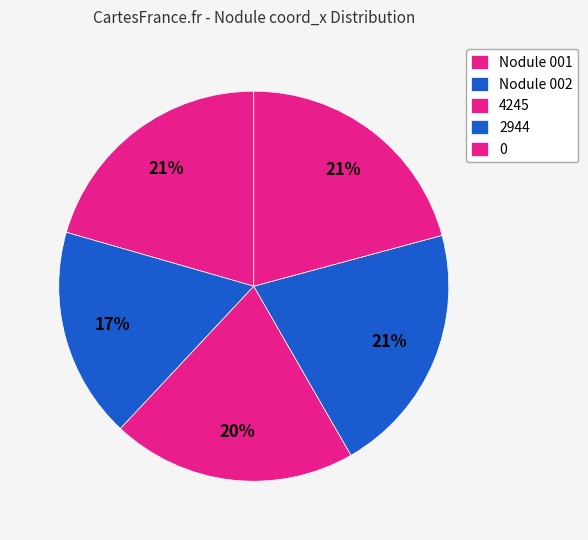

Is it true that 2944 is 21% of the pie?

True